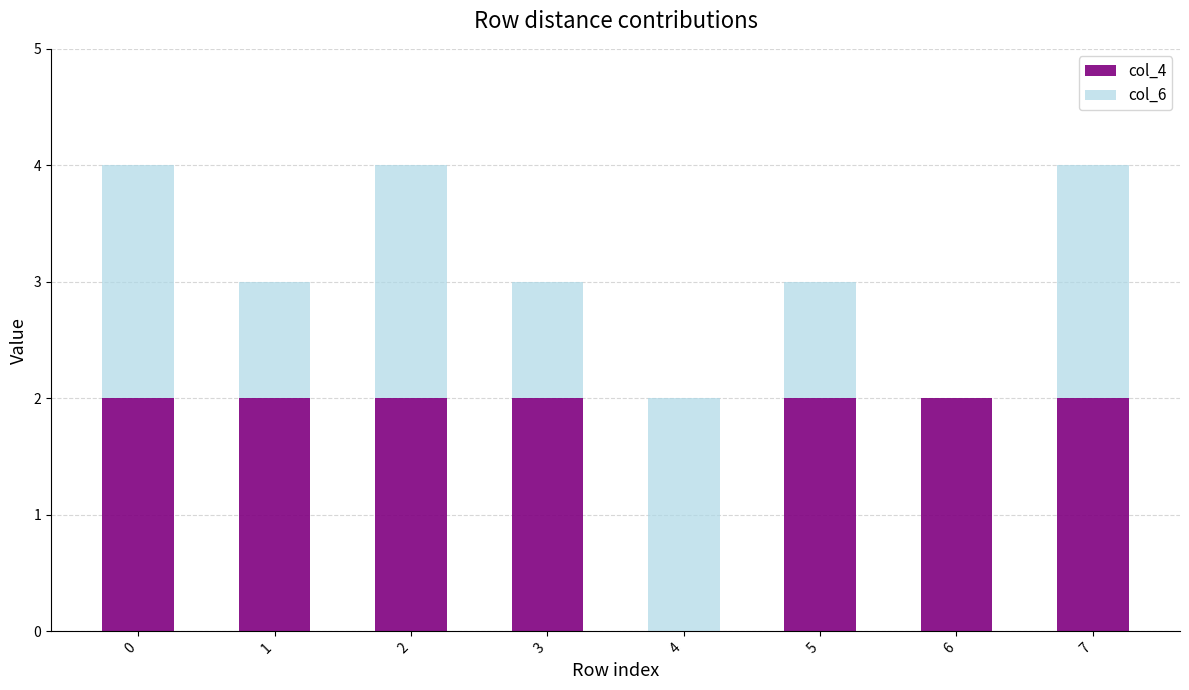

The col_4 series shows 2 at 2. True or false?

True